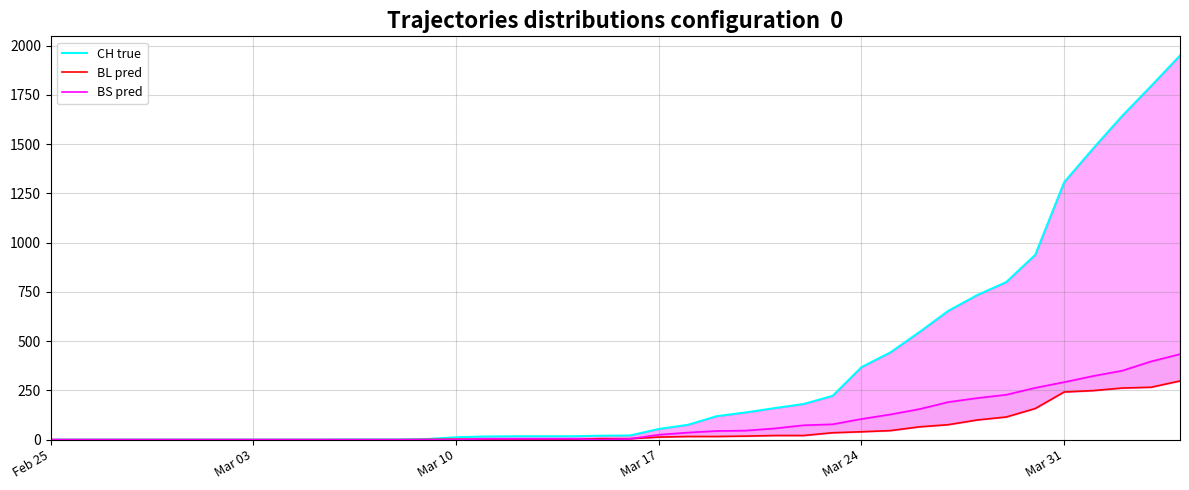

True or false: BS pred has more than 0 interior local peaks.

False